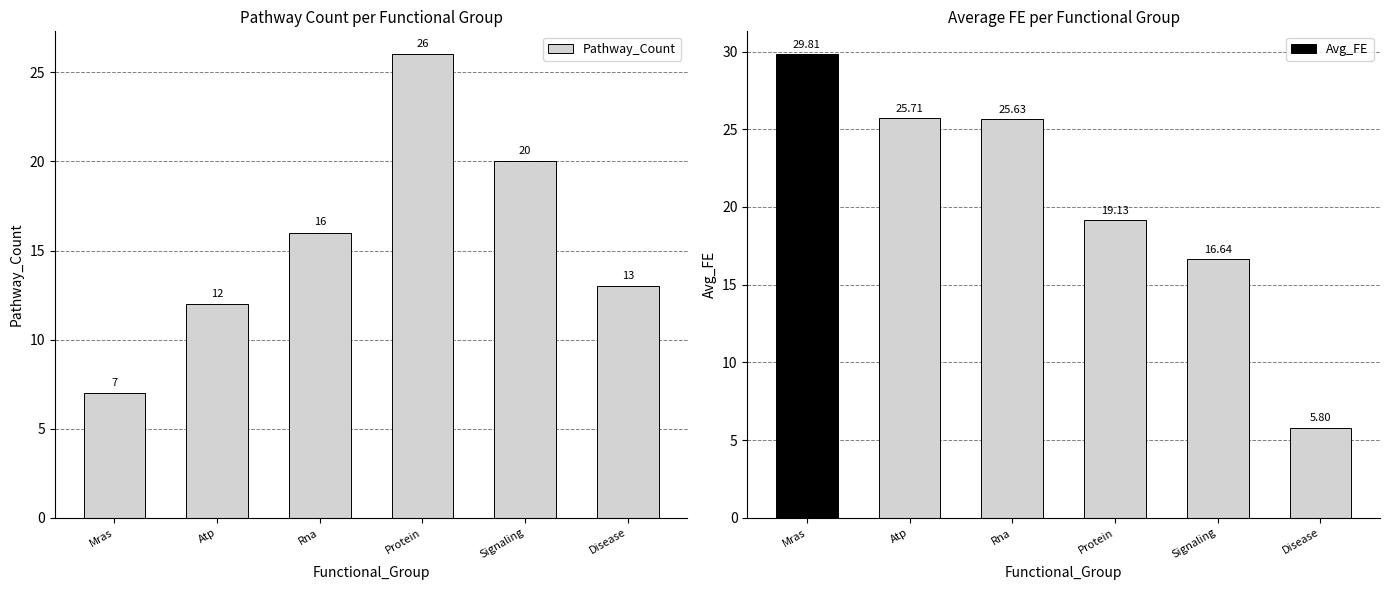

What is the maximum value shown in the chart?

26